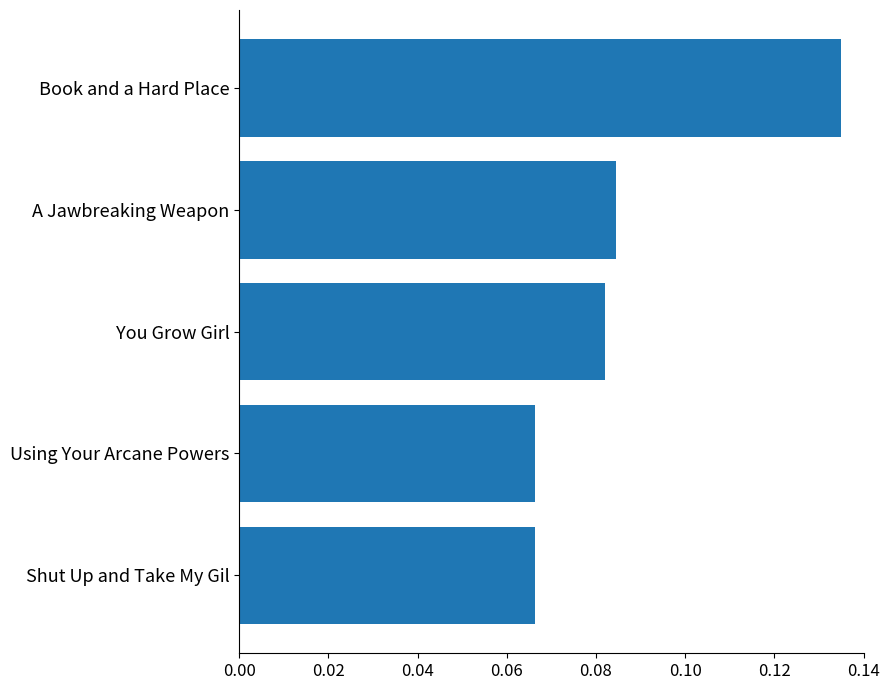

Between Shut Up and Take My Gil and You Grow Girl, which is larger?

You Grow Girl